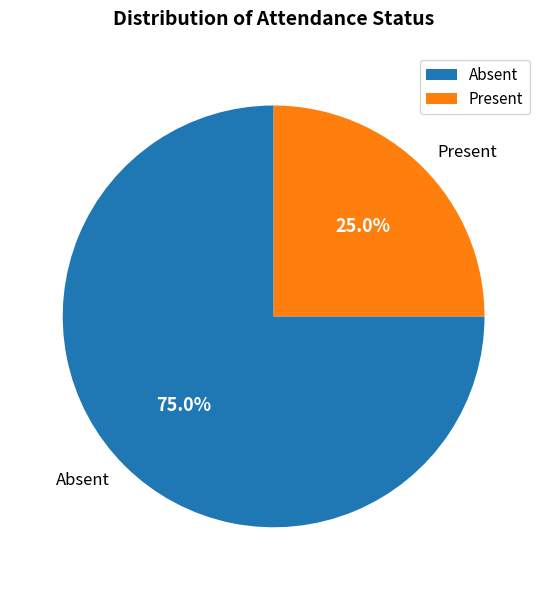

Which slice is the smallest?

Present